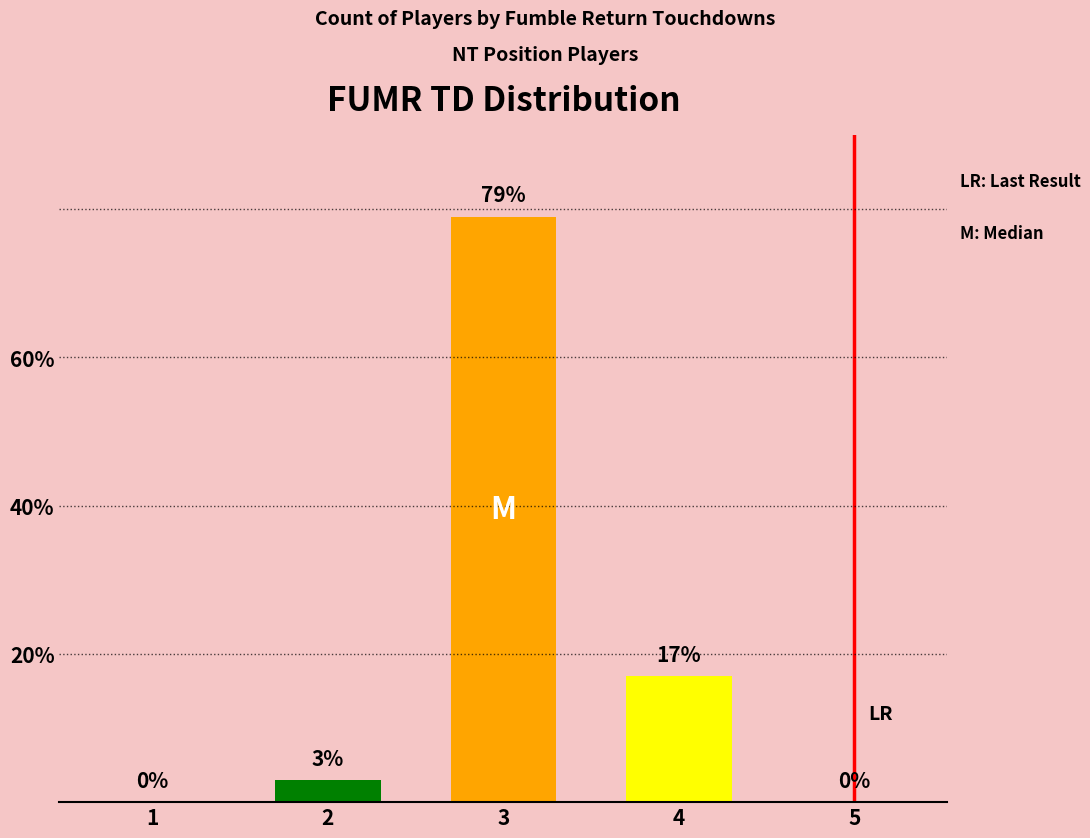

Are the bars horizontal?

No